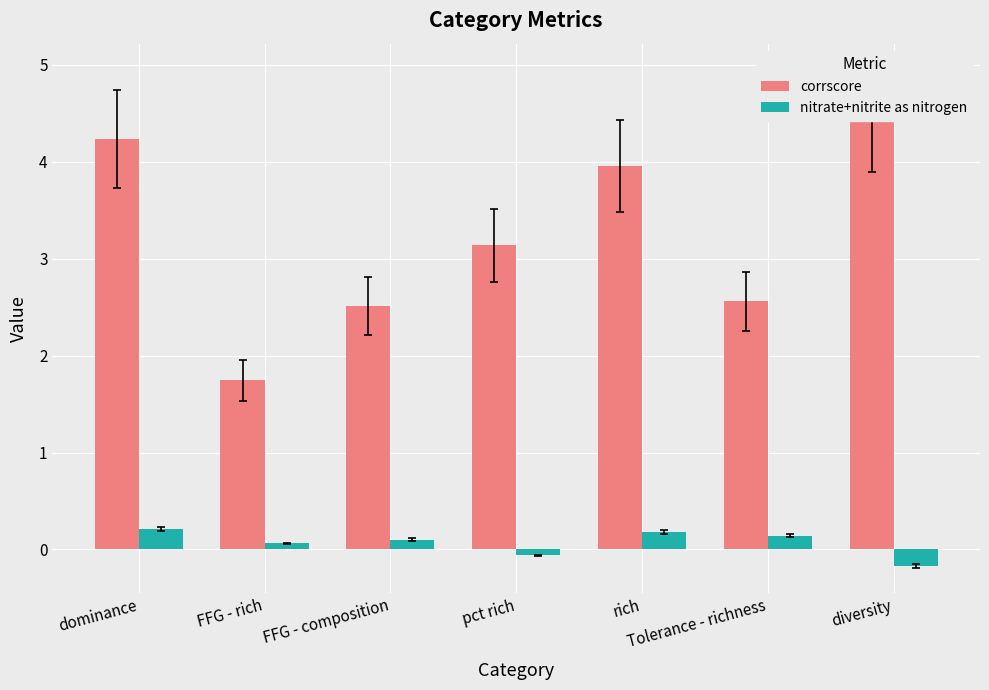

Is the value of corrscore at FFG - composition greater than the value of nitrate+nitrite as nitrogen at pct rich?

Yes